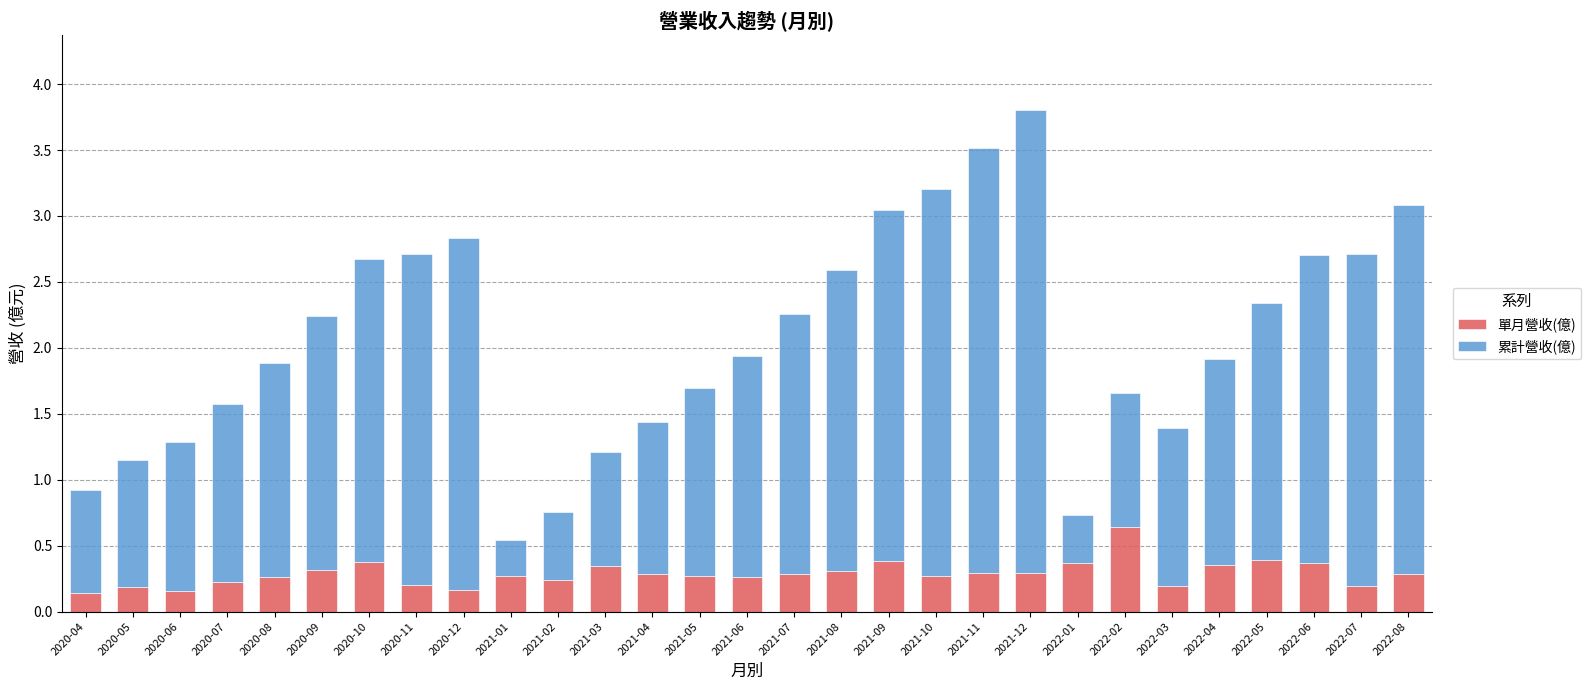

True or false: 單月營收(億) has a value of 0.2 at 2020-12.

True